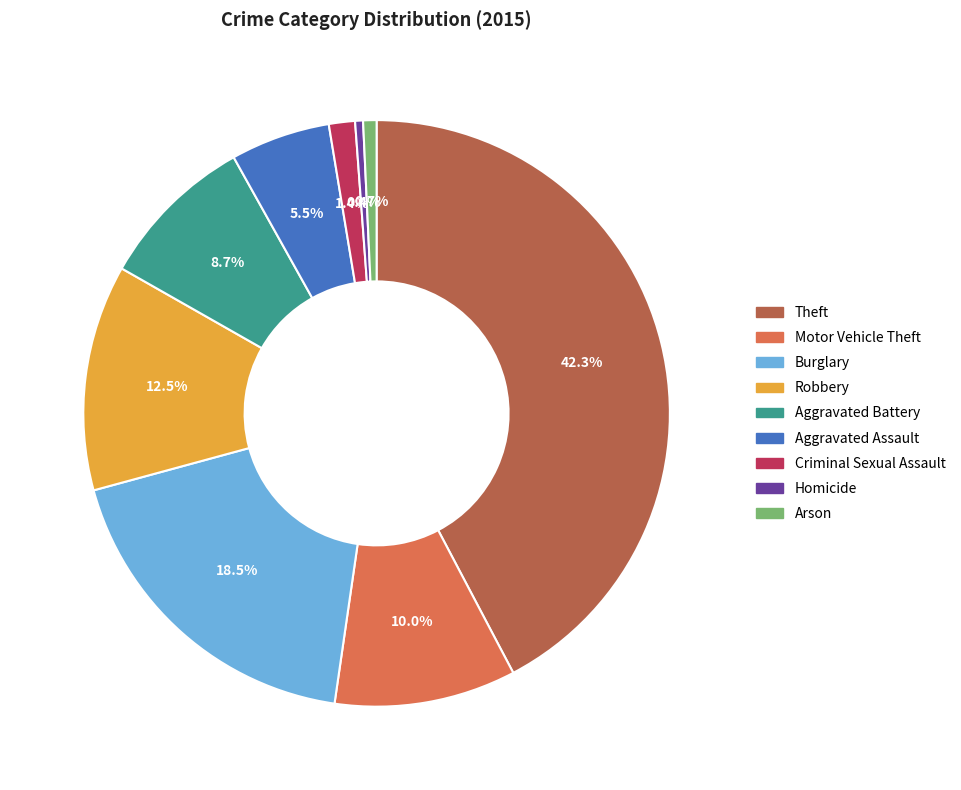

What is the largest slice in the pie chart?

Theft